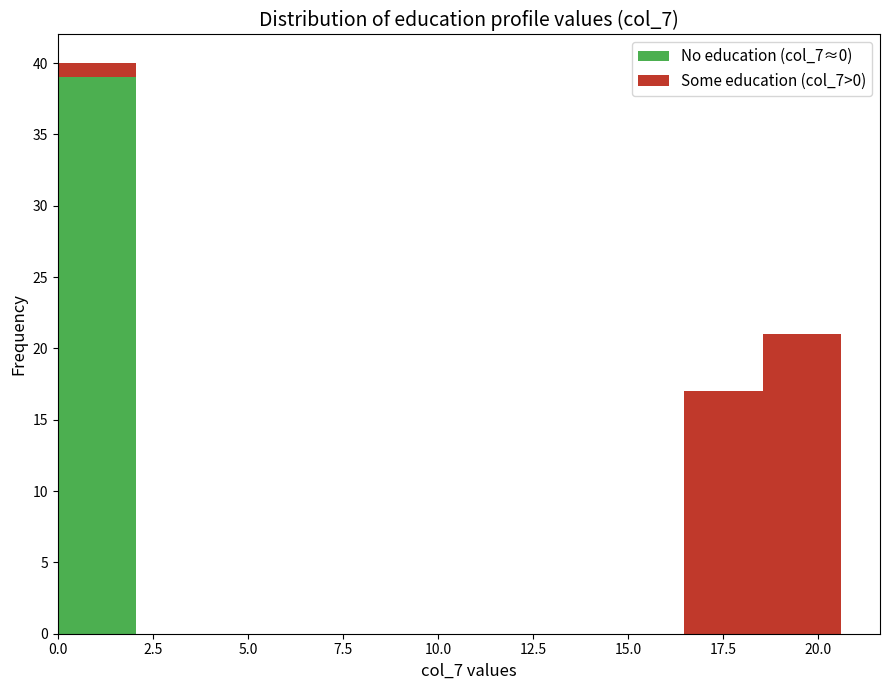

Which range on the x-axis has the tallest stacked bar (by total height)?

0.0 to 2.0